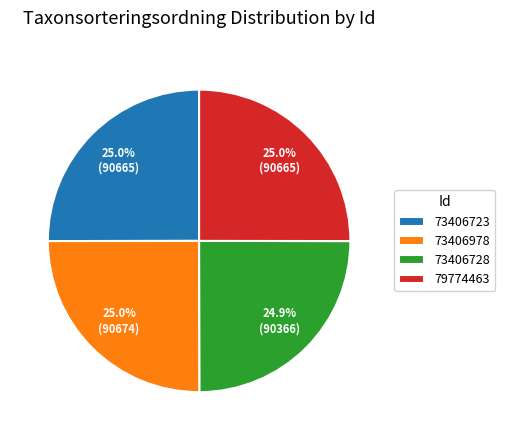

Is it true that 73406978 is 34% of the pie?

False